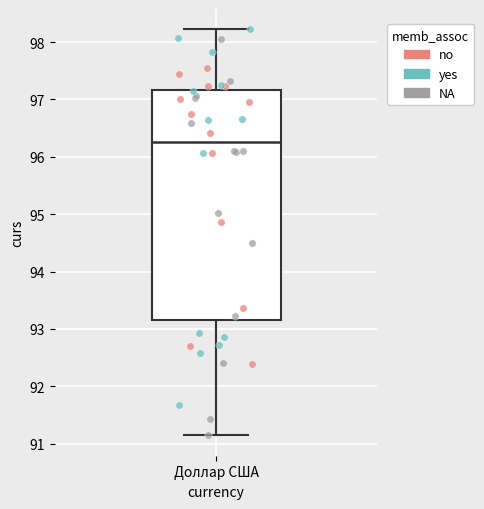

Transcribe this box plot: give where the median line is, the range the box spans, and where the two whiskers end, as read against the y-axis. The values are not printed on the chart, so give them approximately, as read against the axis.

median 96.3, box 93.1 to 97.2, whiskers 91.1 to 98.2